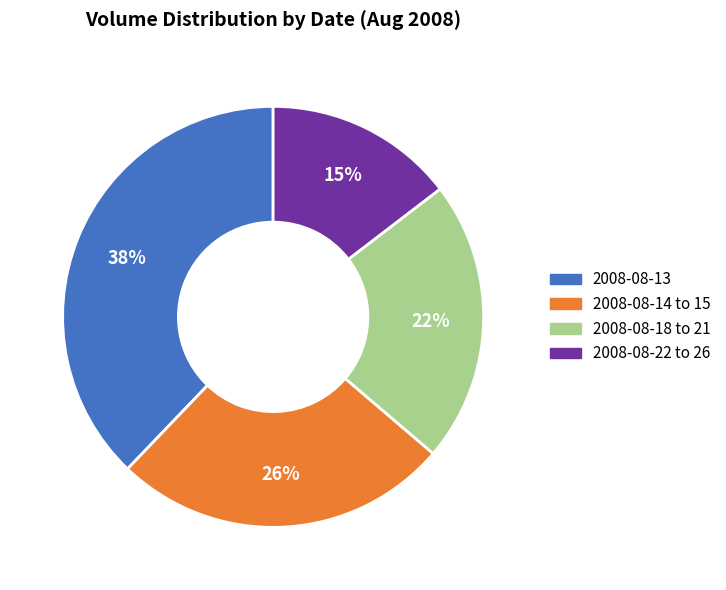

To the nearest percent, what percentage of the pie is 2008-08-22 to 26?

15%